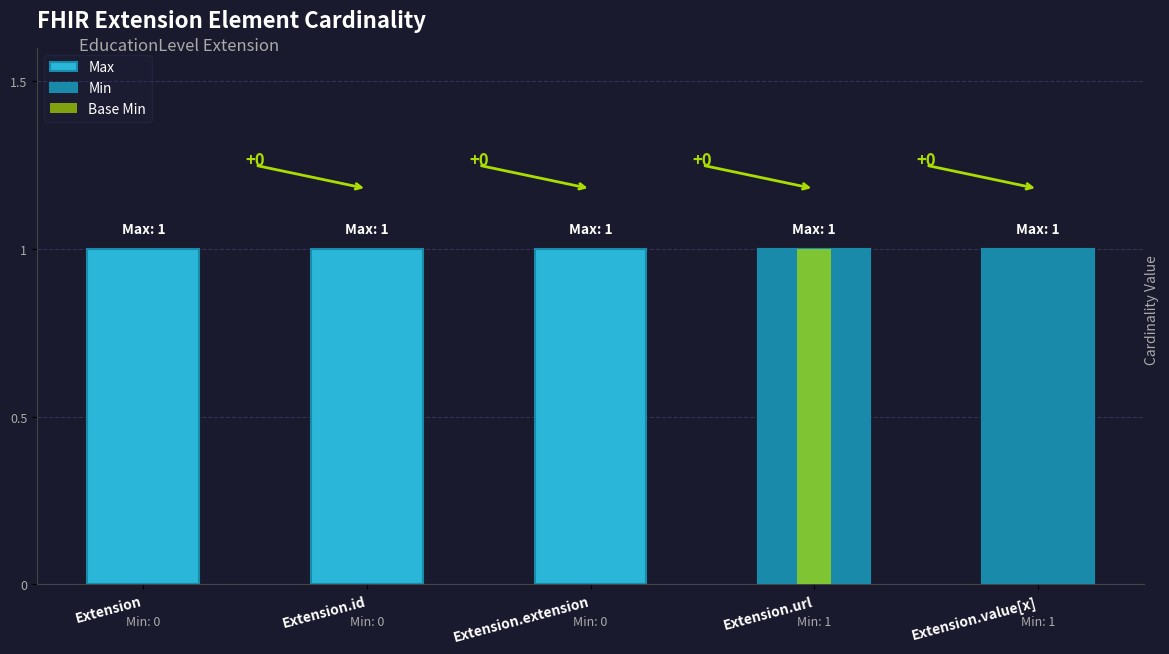

How many bars are there in each group?

2